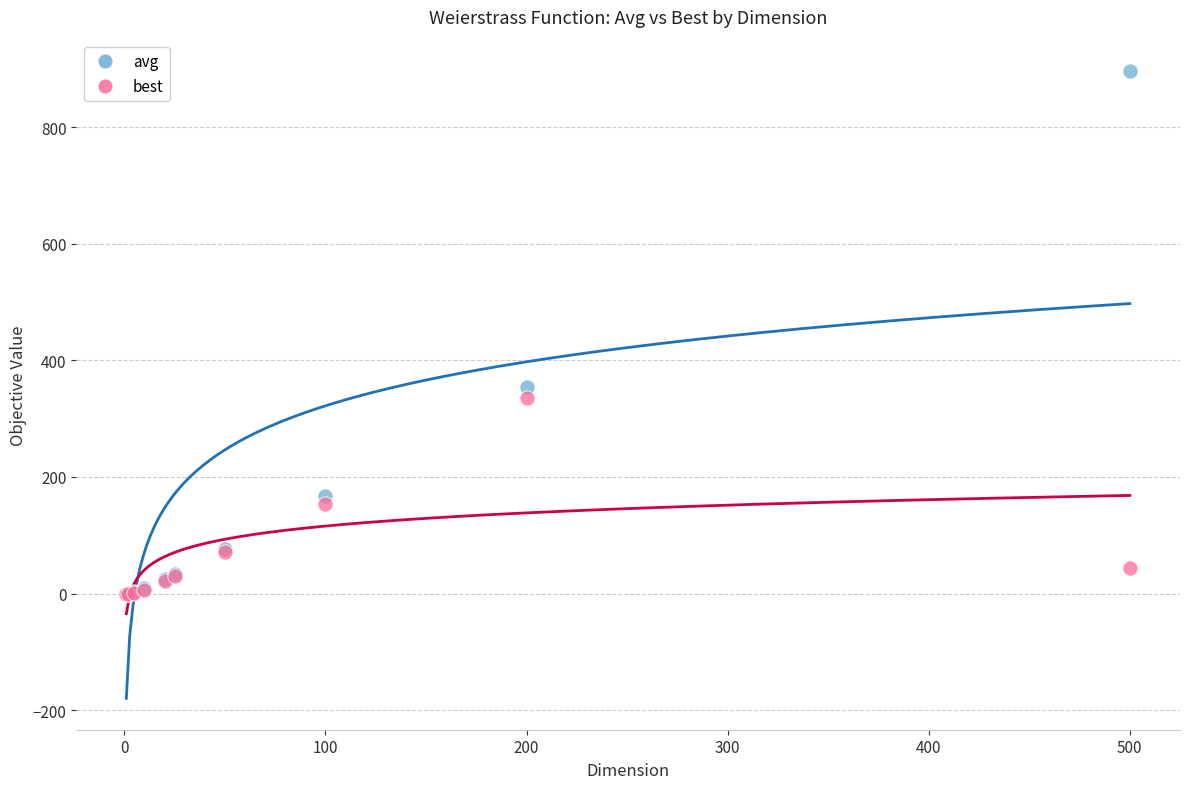

Which series has the widest spread of Y values?

avg